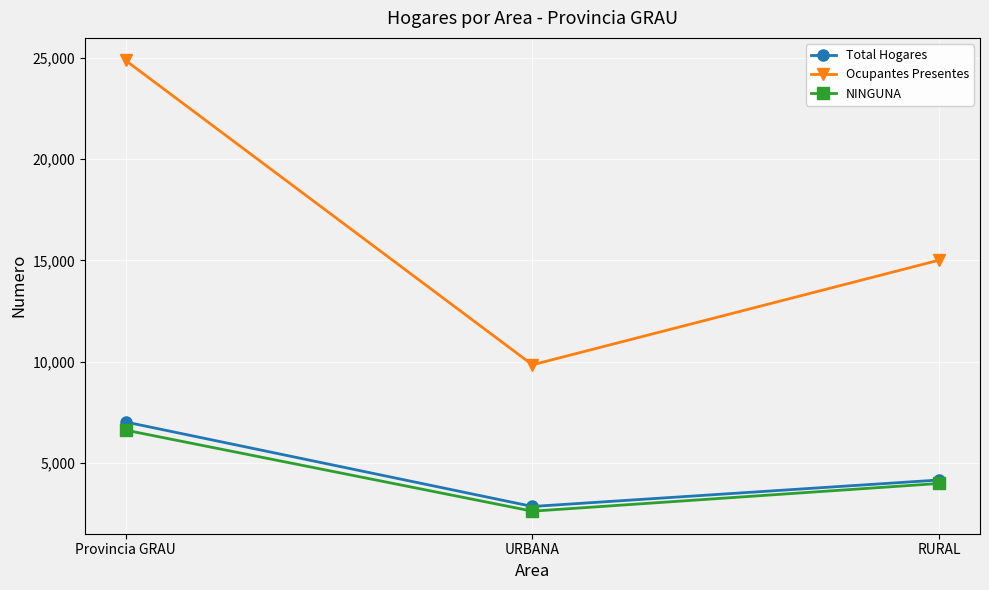

Reading right to left, transcribe all the data shown in this chart.

Total Hogares: RURAL=4169	URBANA=2862	Provincia GRAU=7031
Ocupantes Presentes: RURAL=15015	URBANA=9850	Provincia GRAU=24865
NINGUNA: RURAL=3998	URBANA=2630	Provincia GRAU=6628